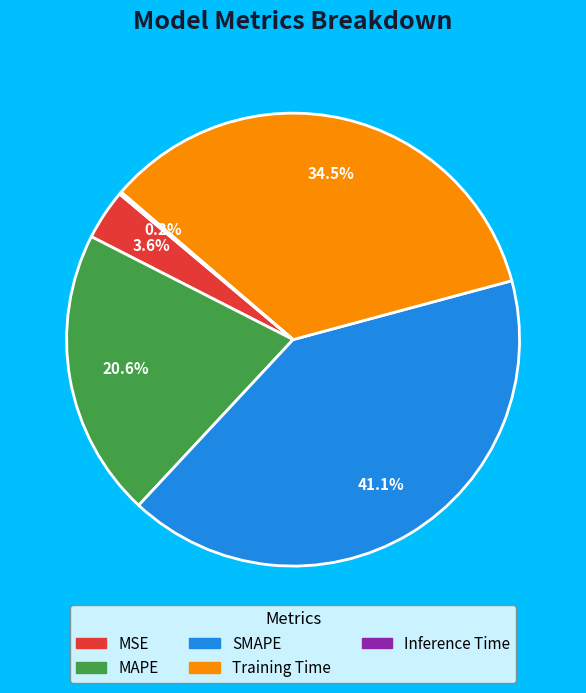

Which category has the biggest portion of the pie?

SMAPE